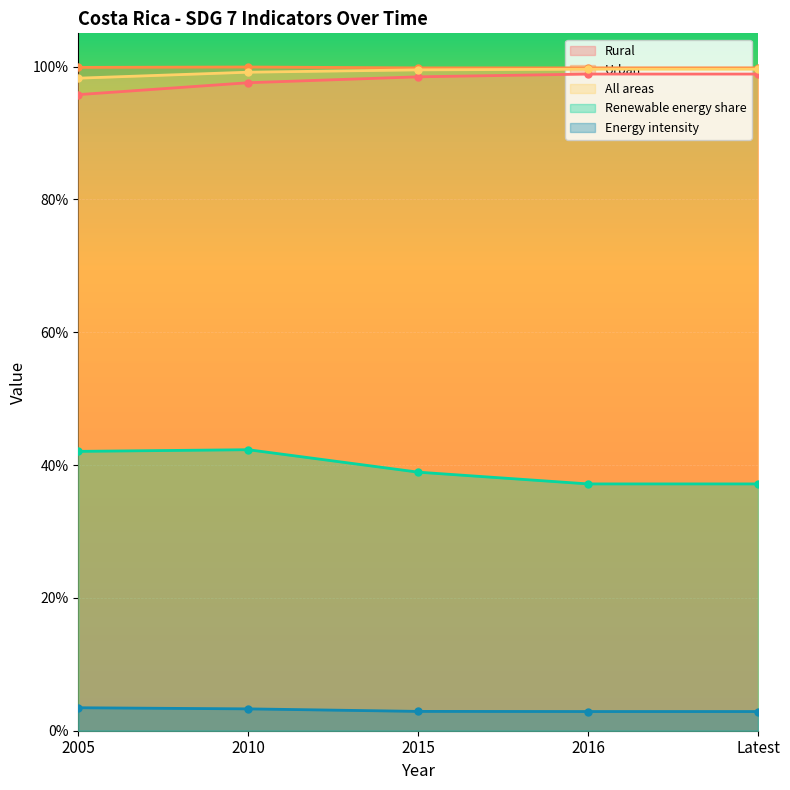

Which series has the largest total across all categories?

Urban